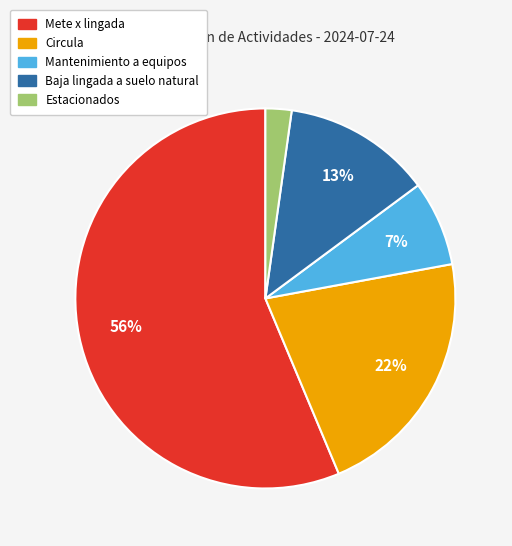

Combined, do Circula and Baja lingada a suelo natural account for over 50%?

No